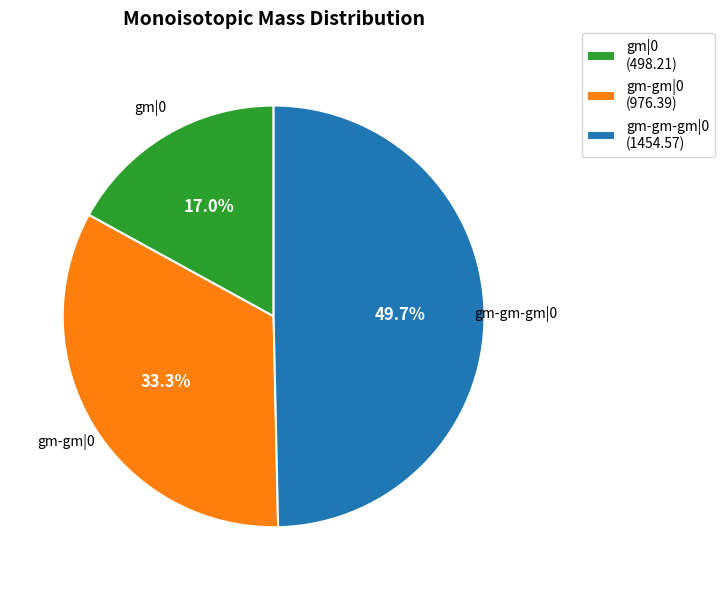

What is the ratio of the value at gm-gm|0 to the value at gm|0?

2.0